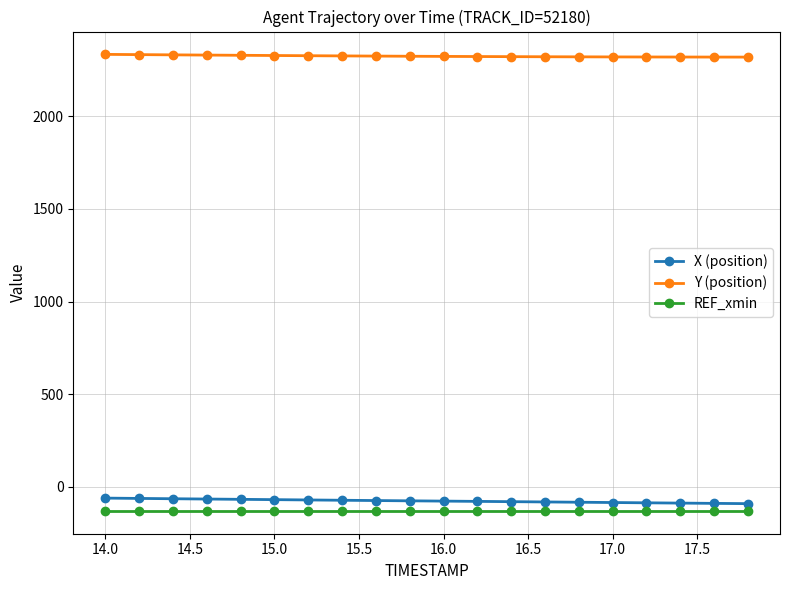

Which series has the largest total across all categories?

Y (position)